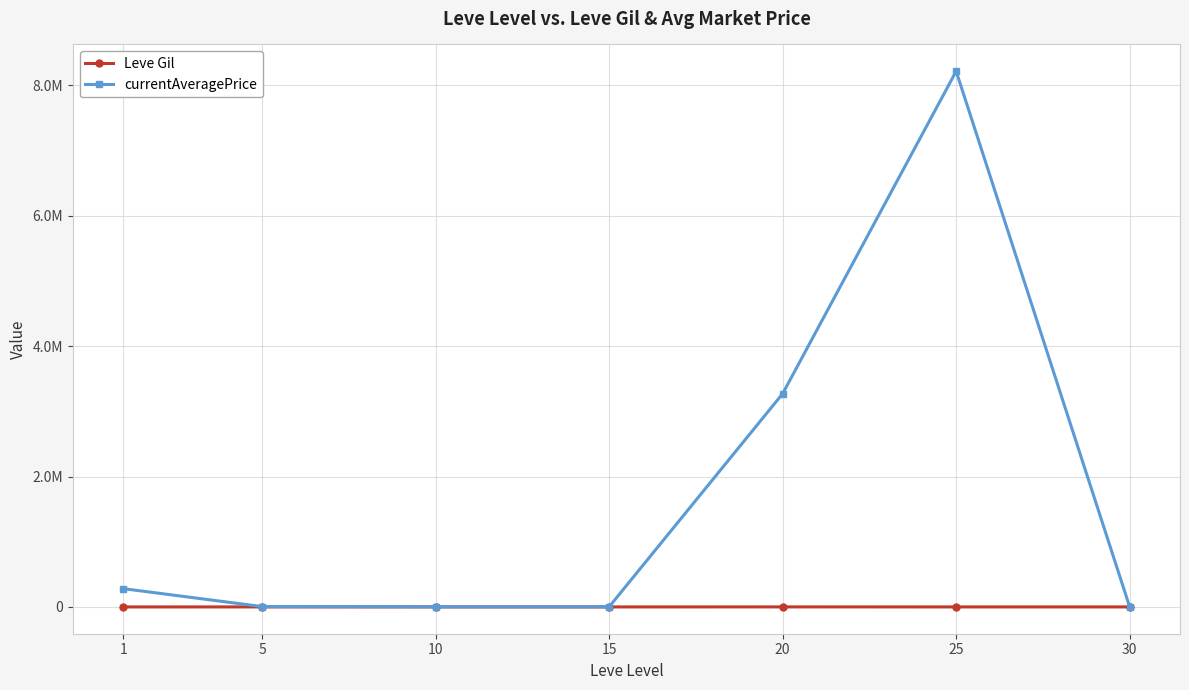

Rank the series by their average value, from lowest to highest.

Leve Gil, currentAveragePrice